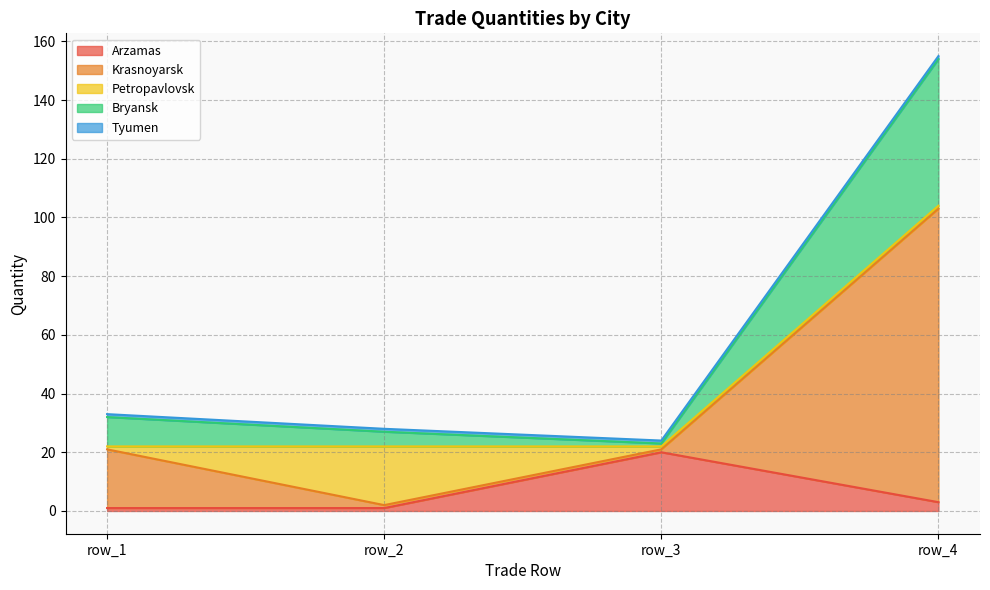

What is the highest value of the Arzamas series?

20